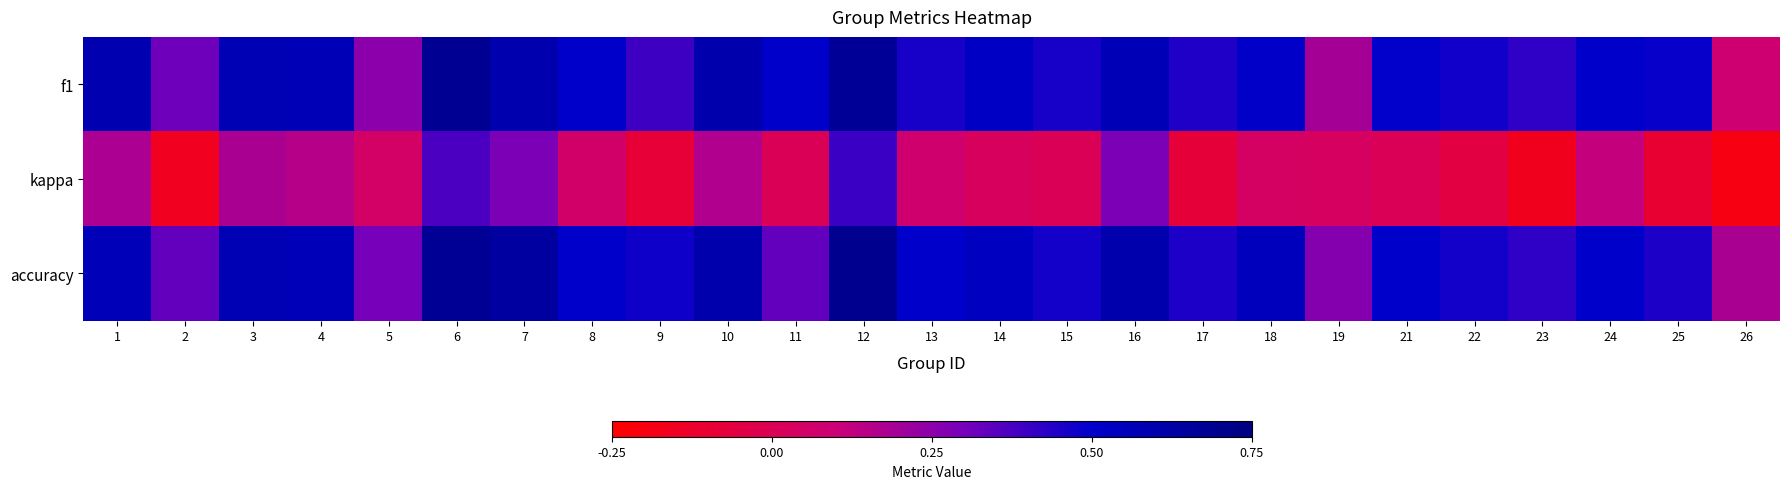

What is the spread (max minus min) of values at 17?

0.5